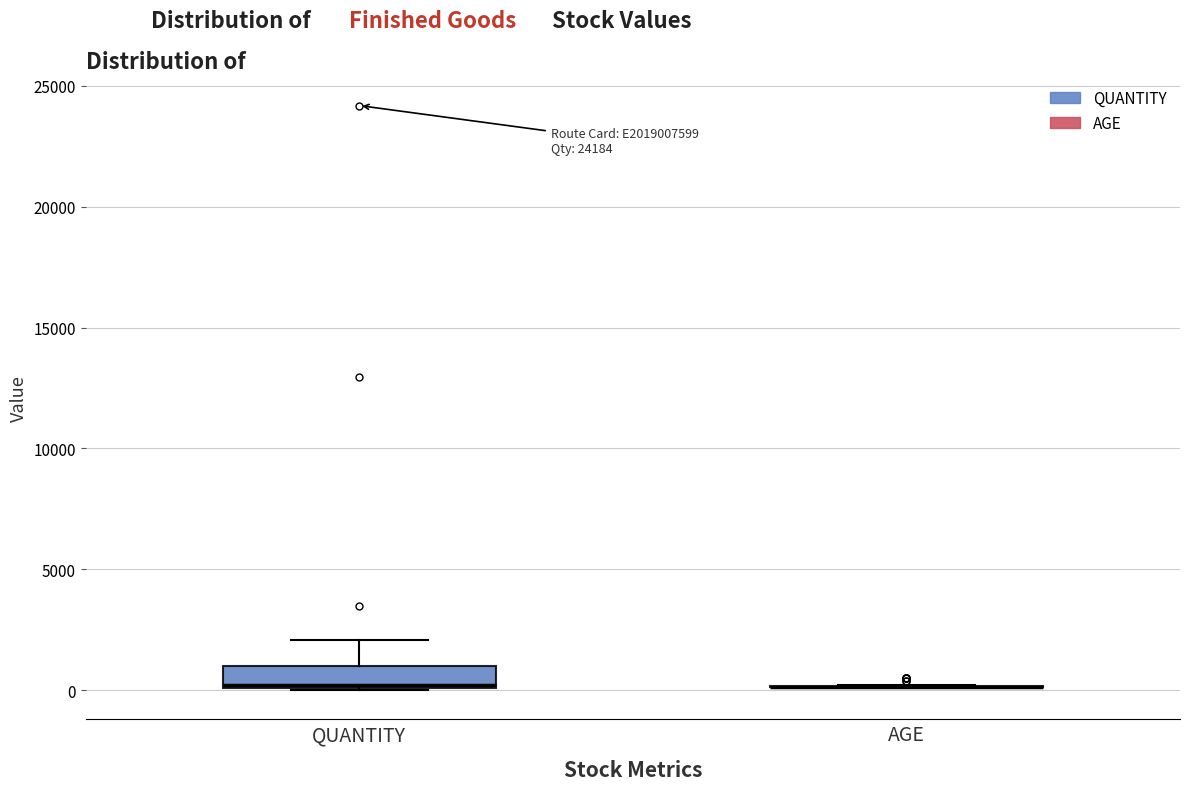

Comparing the boxes themselves (not the whiskers), which one is the tallest?

QUANTITY